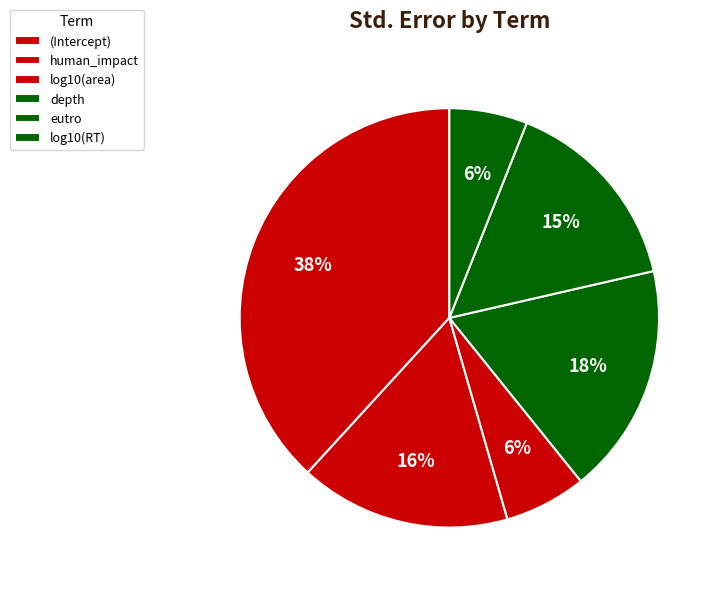

To the nearest percent, what portion does eutro represent?

15%